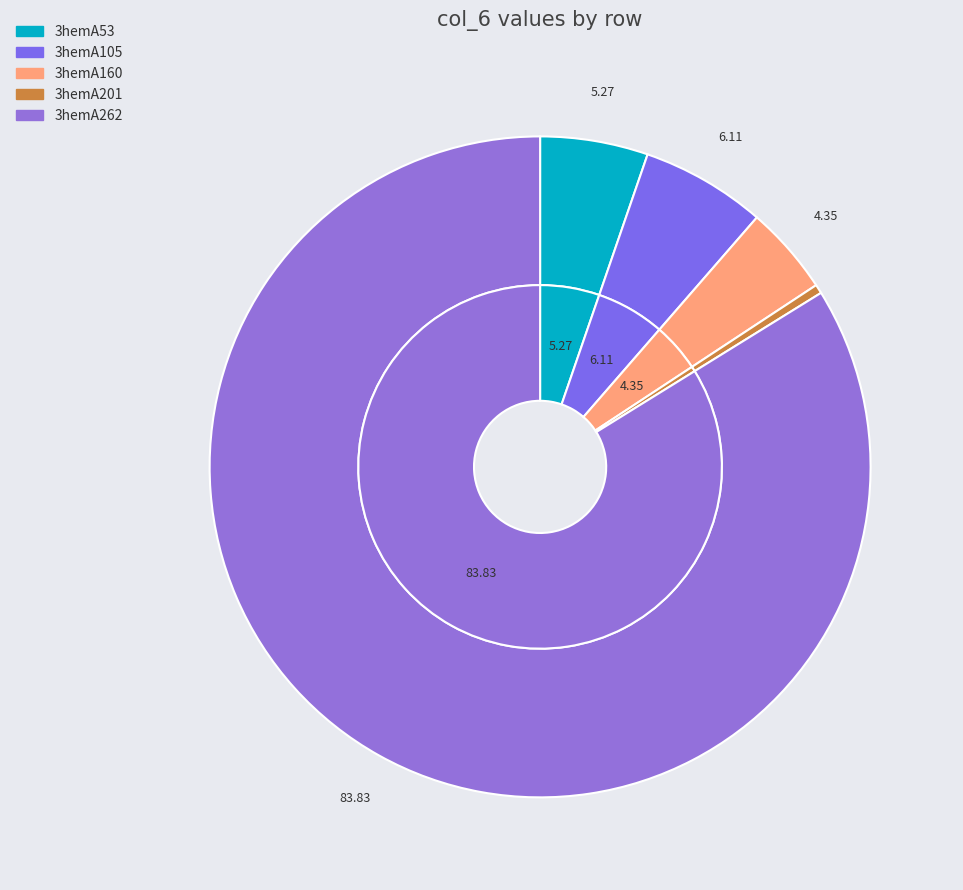

The 3hemA262 slice represents 72% of the pie. True or false?

False